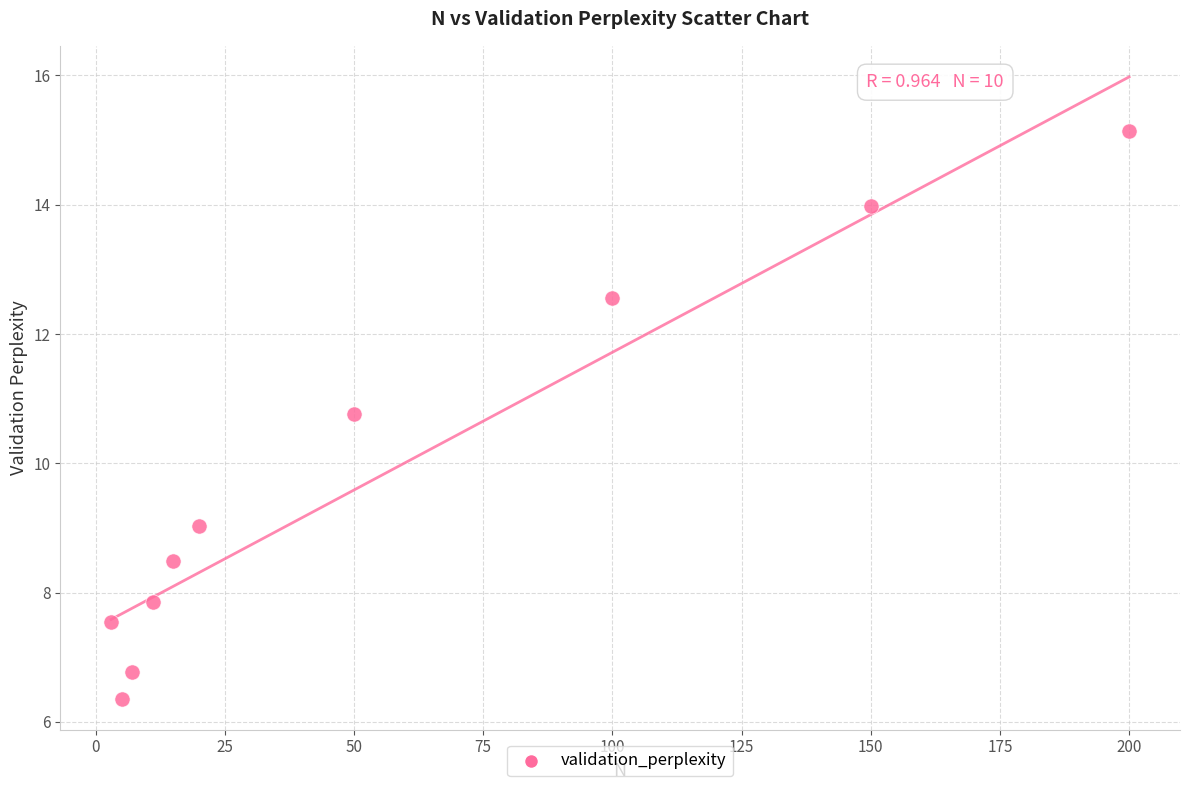

What Y value in the scatter plot is closest to 10?

10.8